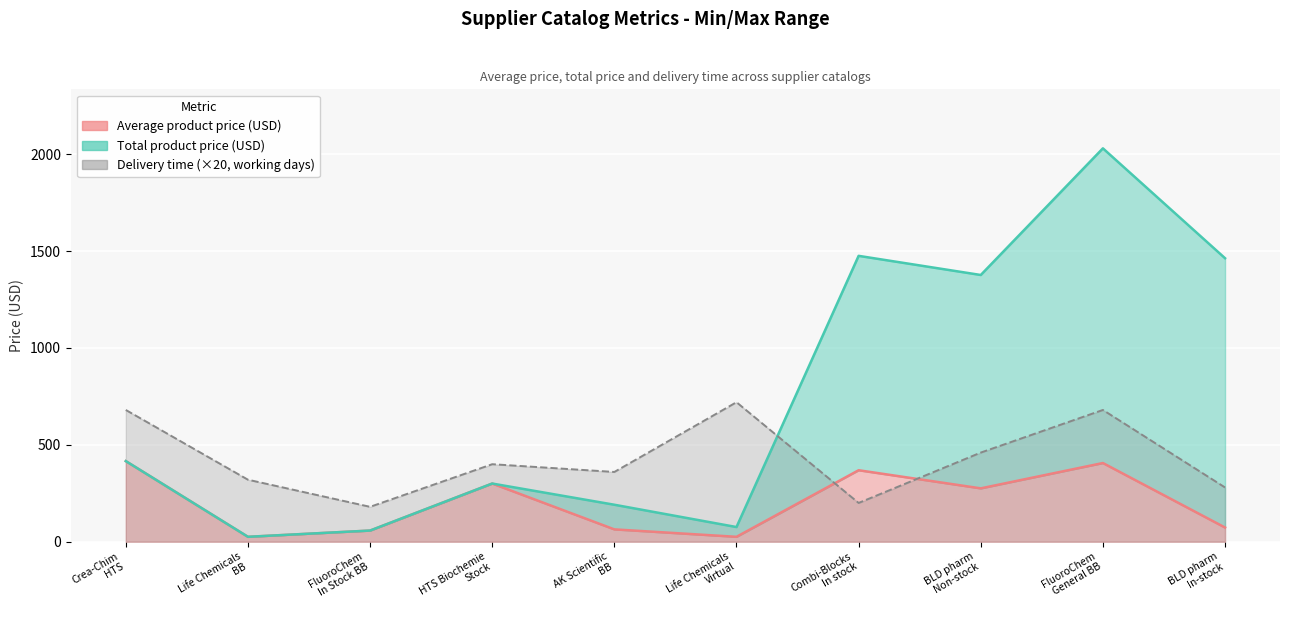

Which series has the largest total across all categories?

Total product price (USD)